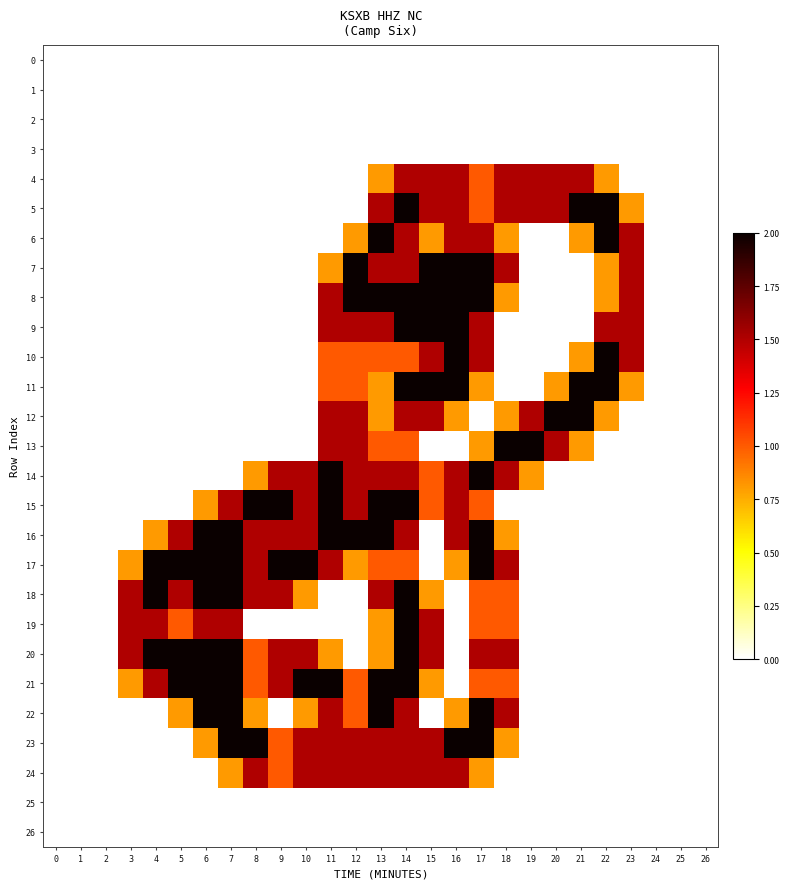

Which series has the largest total across all categories?

17